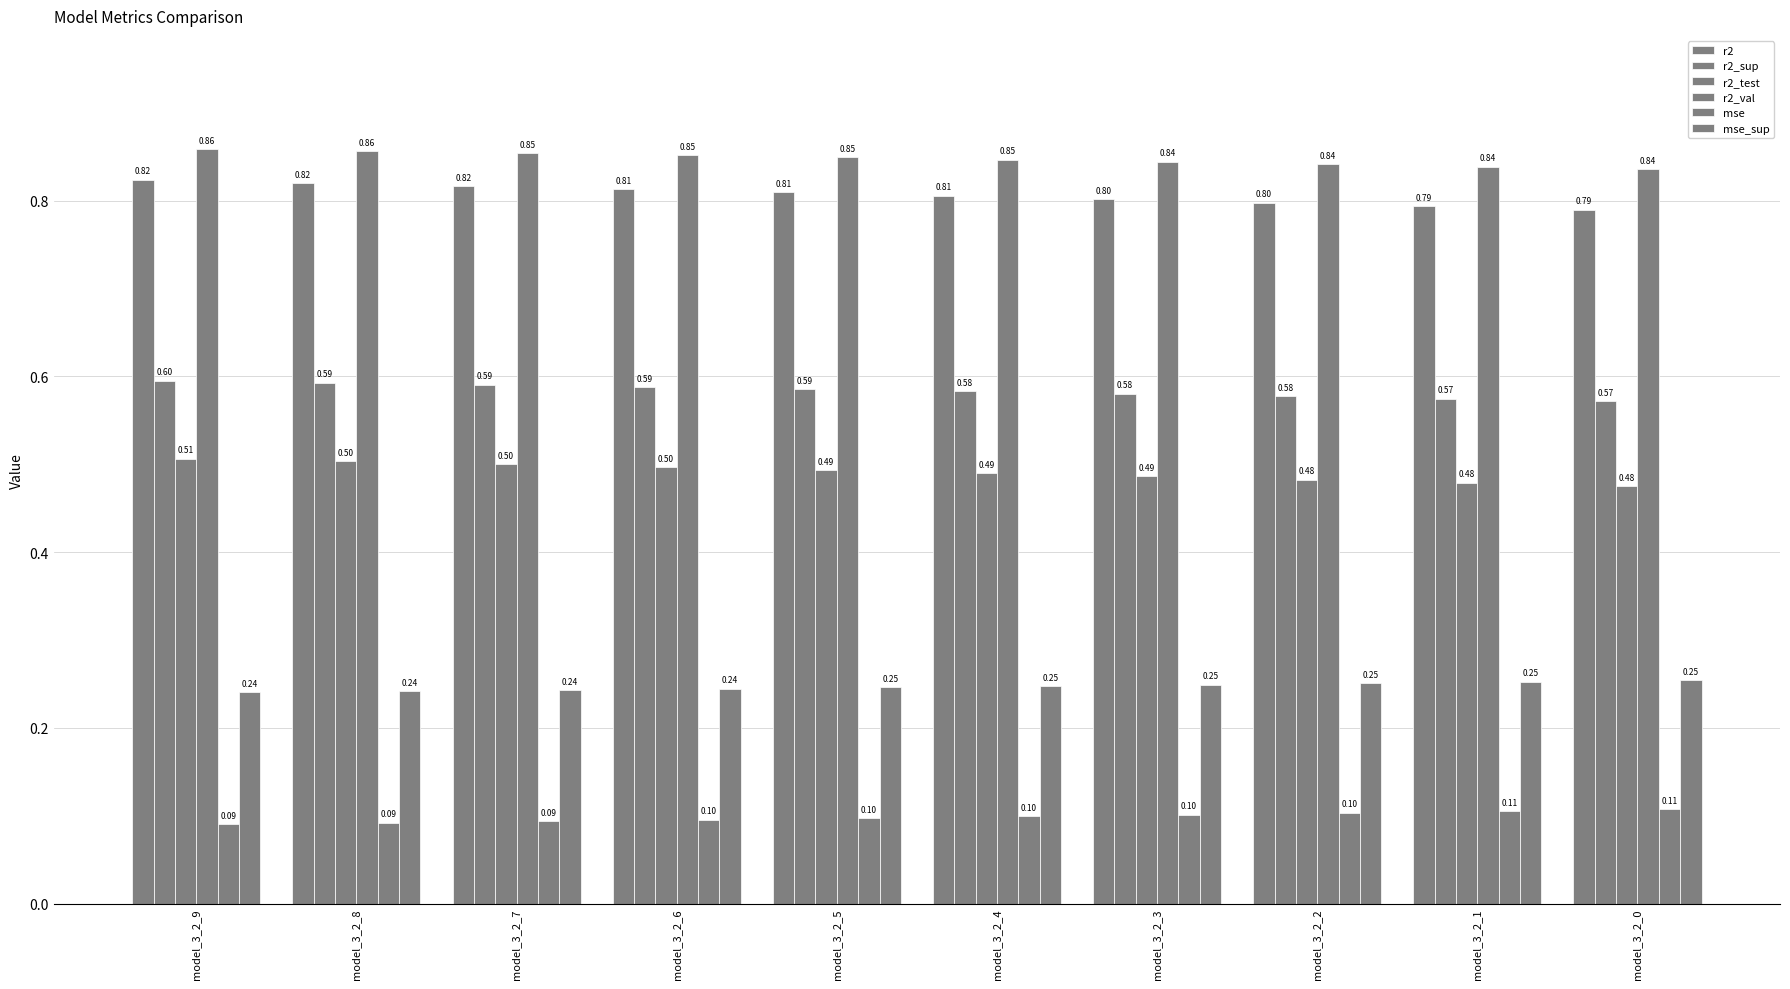

Which series changed the most between model_3_2_6 and model_3_2_5?

r2